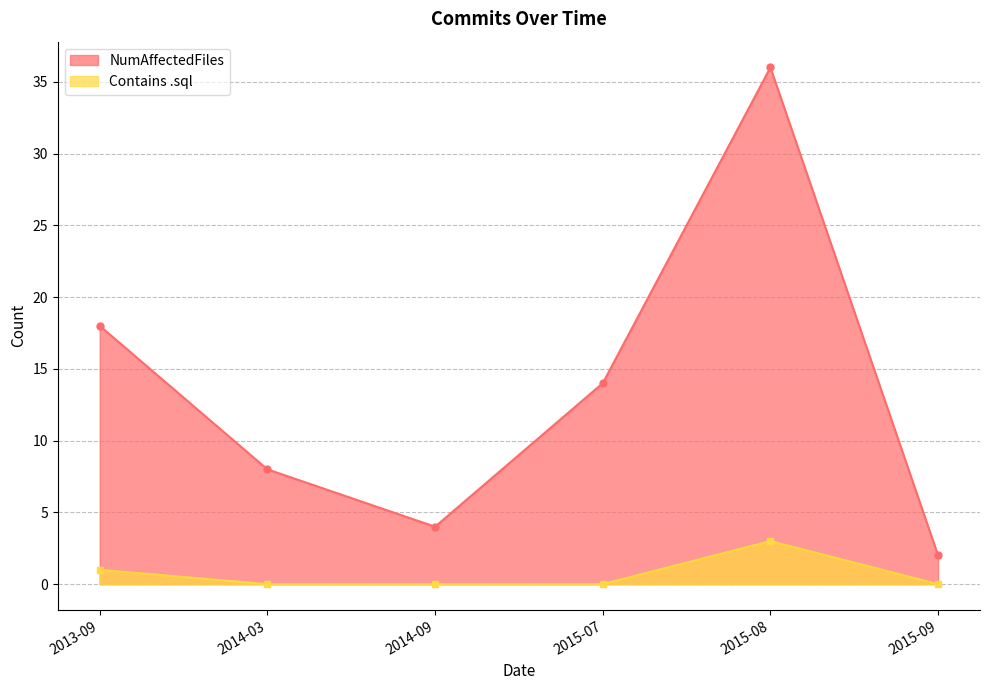

Which series changed the most between 2014-03 and 2014-09?

NumAffectedFiles